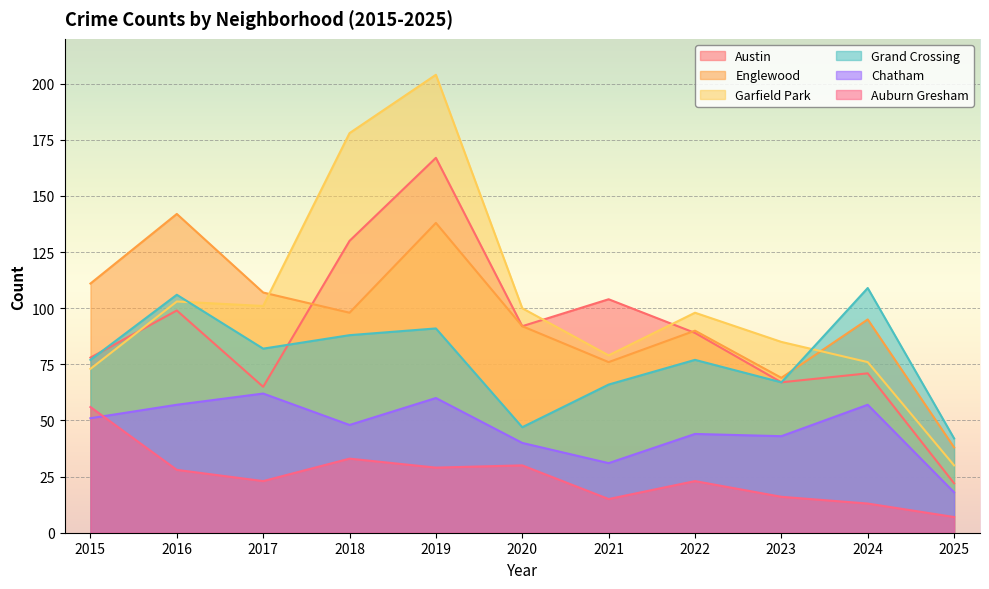

Which category has the highest value across all series?

2019